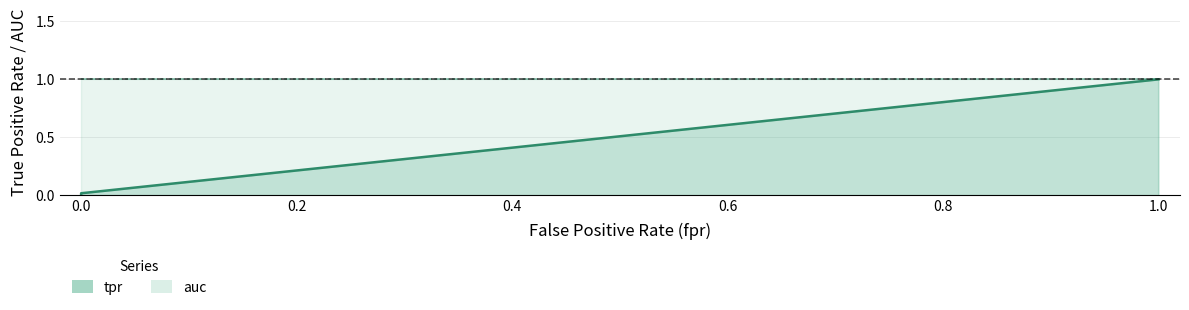

True or false: the data shows 1.6 at 1.0.

False